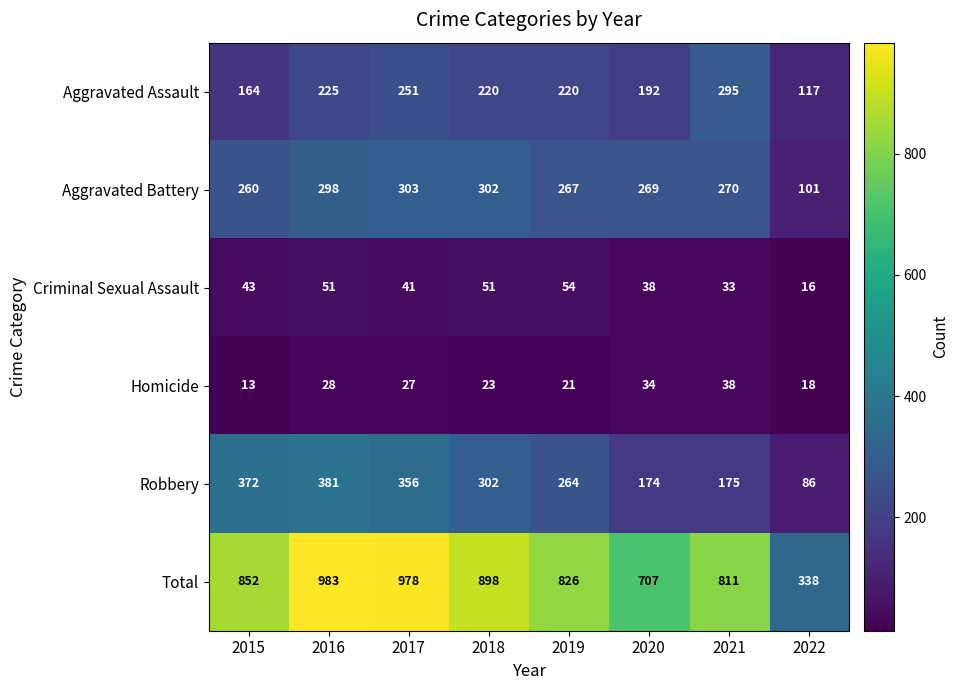

Which series has the largest range (max minus min)?

Total